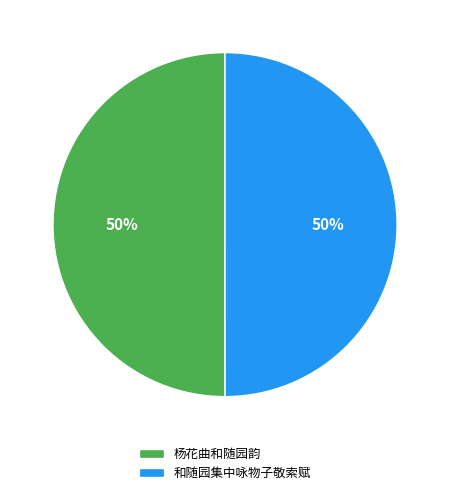

Combined, do 和随园集中咏物子敬索赋 and 杨花曲和随园韵 account for over 50%?

Yes